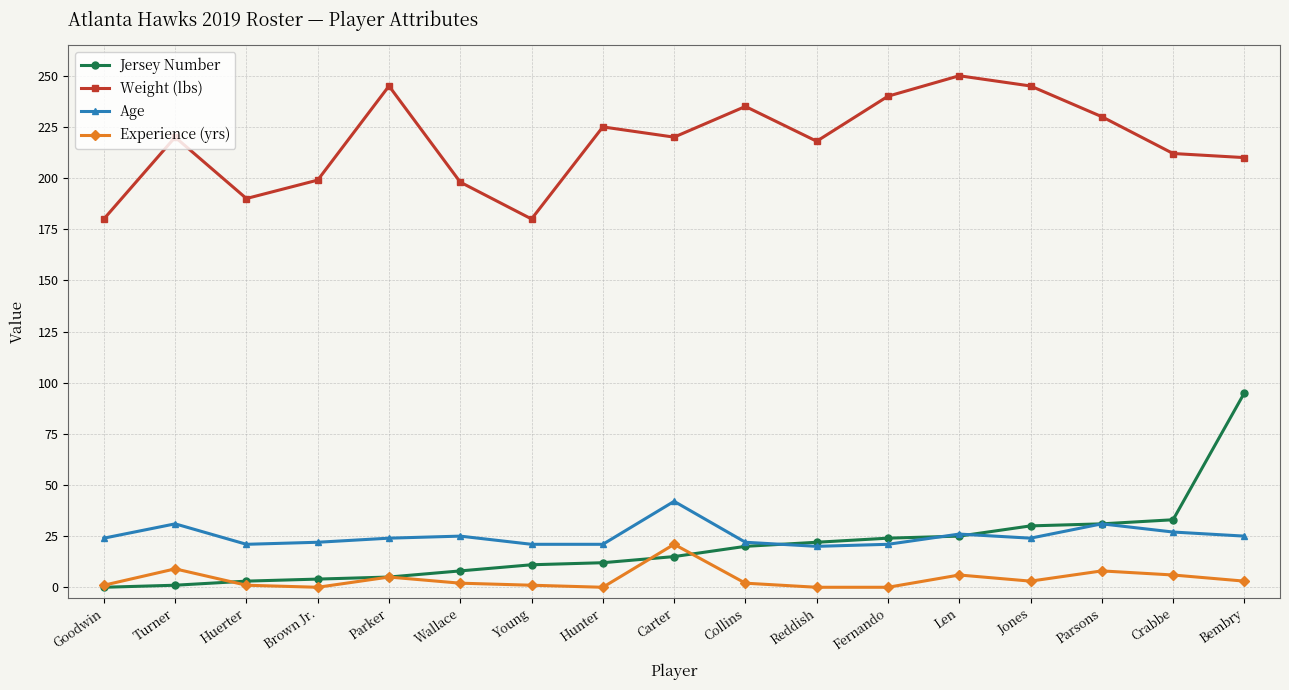

At how many categories does at least one series exceed 108?

17